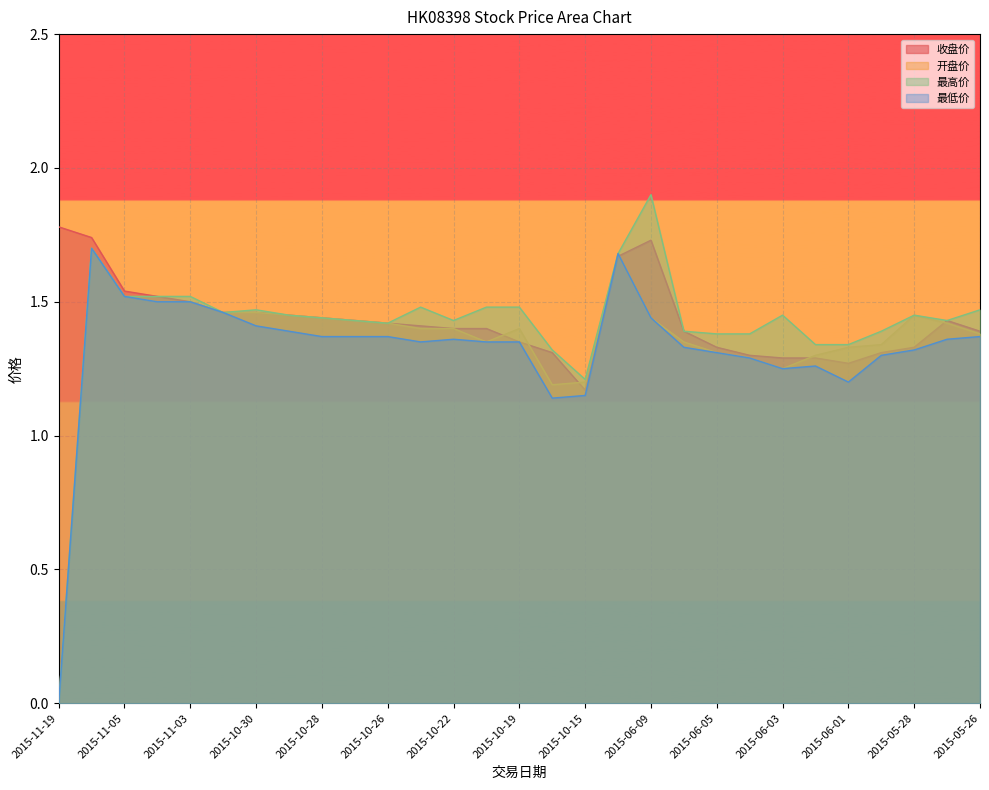

Which category has the highest value in the 开盘价 series?

2015-11-16